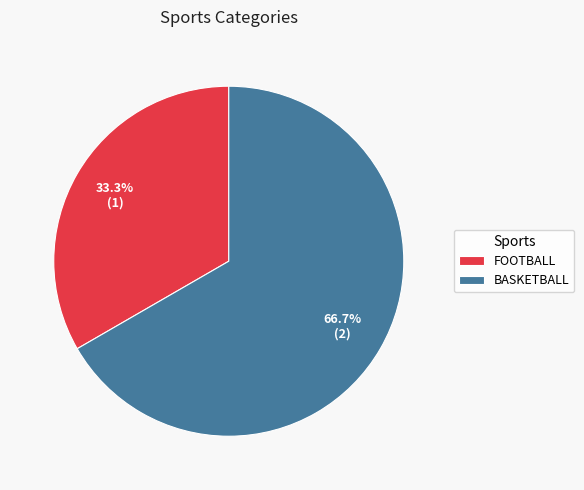

Which has a higher value, FOOTBALL or BASKETBALL?

BASKETBALL